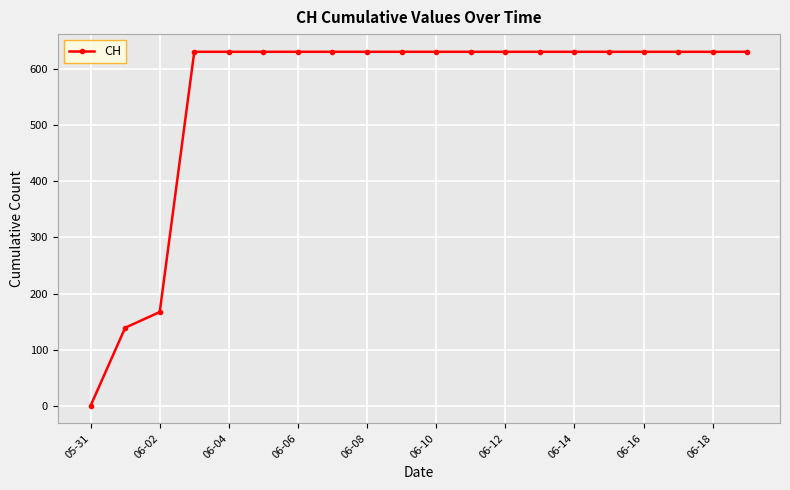

What is the value of the 16th point from the left?

631